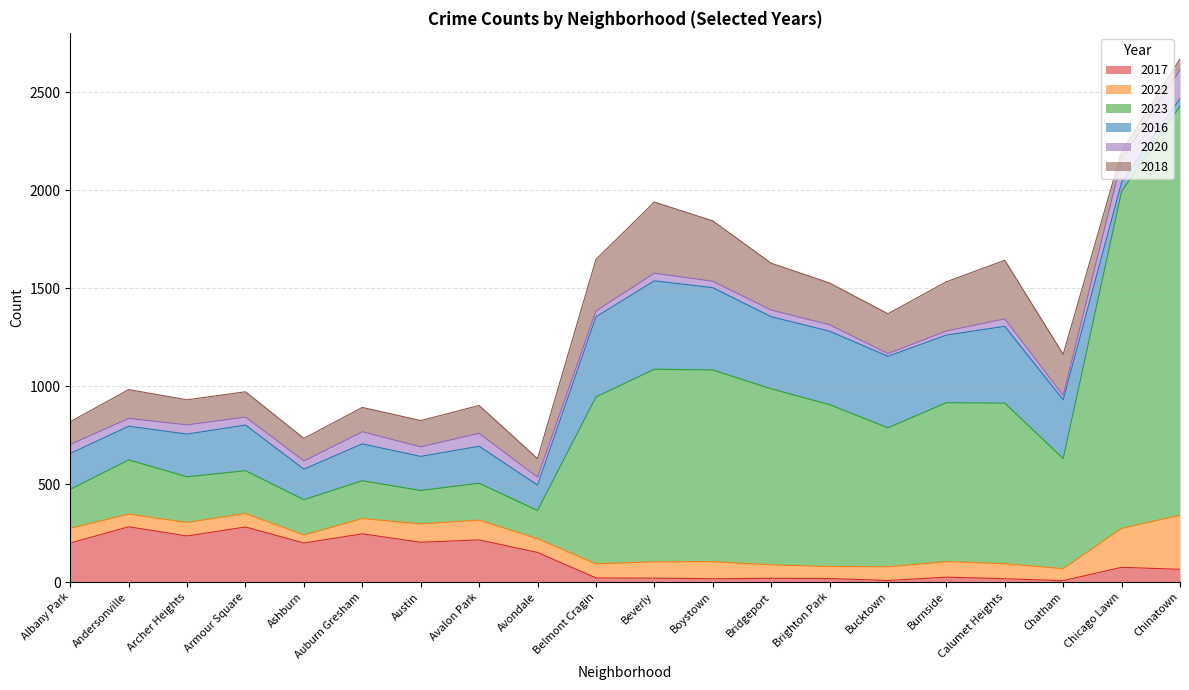

The value of 2018 at Avondale is 95. True or false?

True